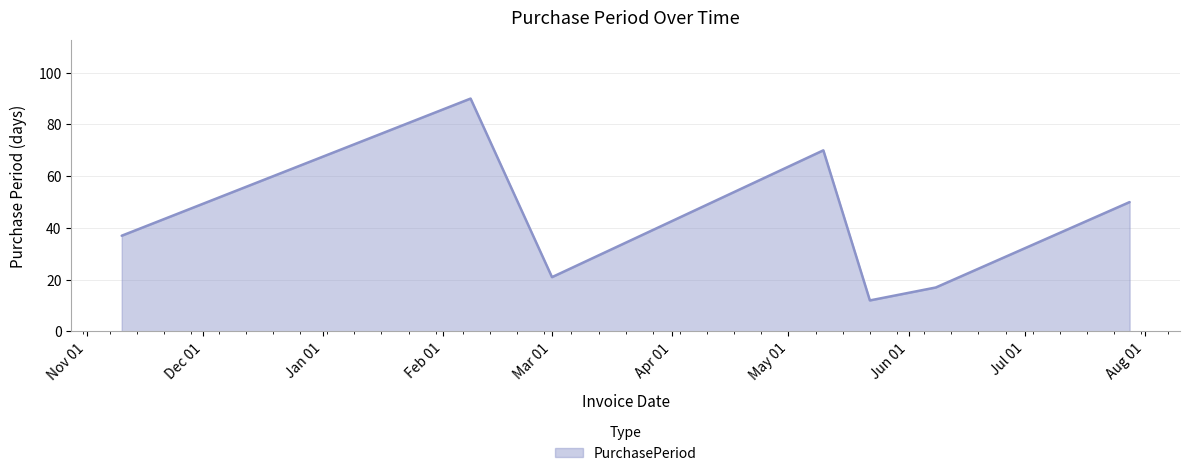

How many interior local valleys (lower than both neighbors) does the data have?

2